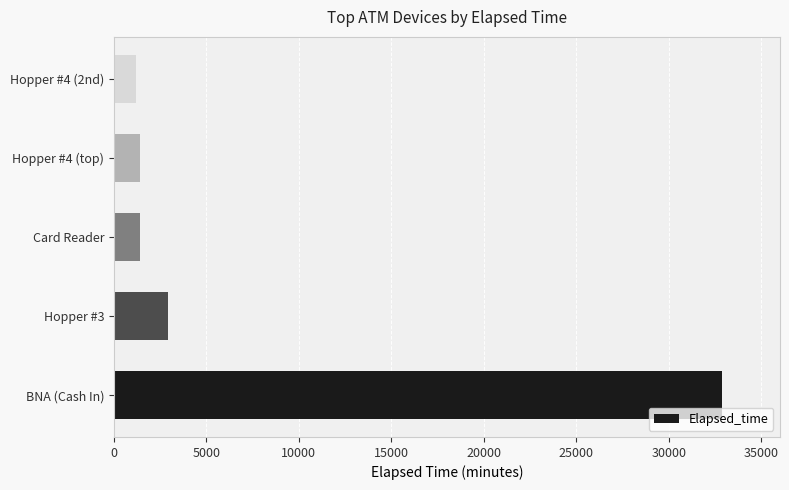

The chart shows a value of 32865 at BNA (Cash In). True or false?

True